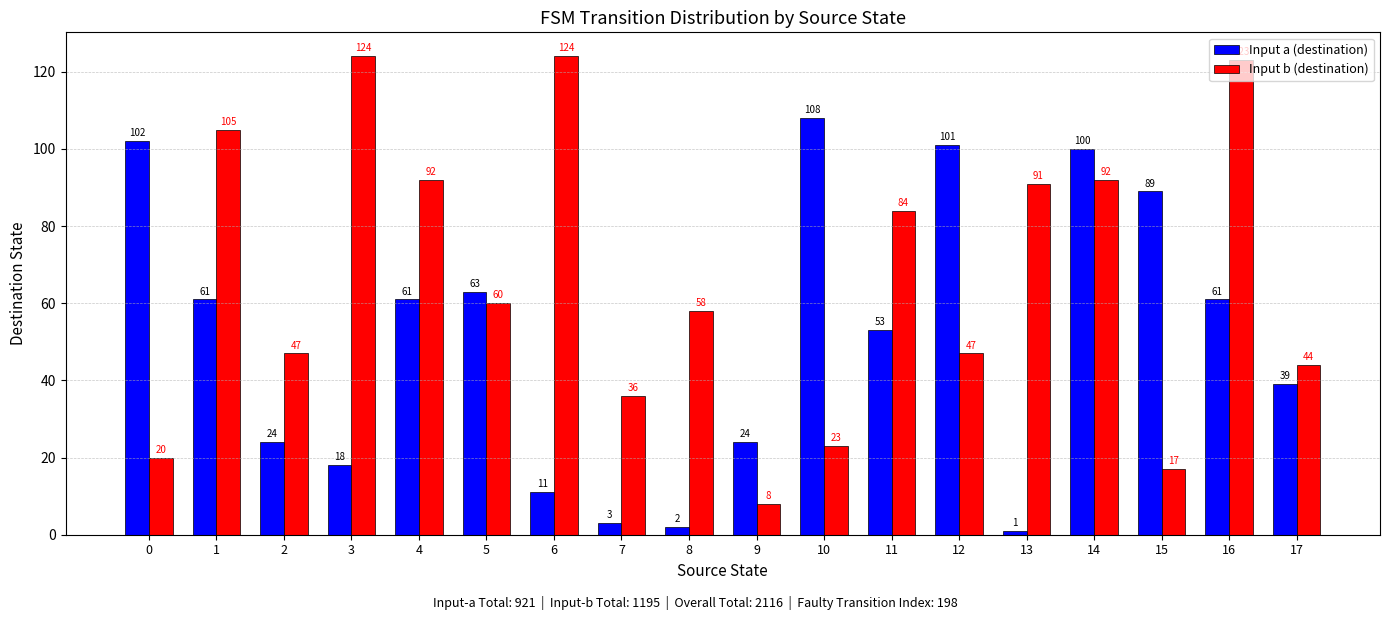

At which label is Input a (destination) closest to 54?

11